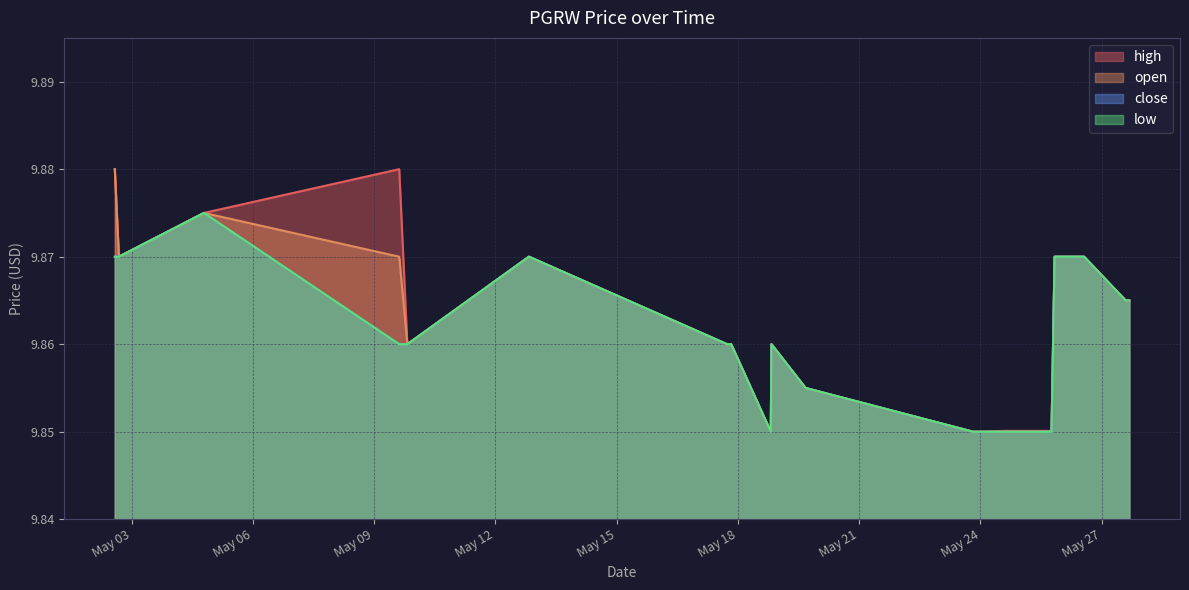

Is the value of low at 2022-05-17 20:00:00 greater than the value of open at 2022-05-18 19:30:00?

Yes